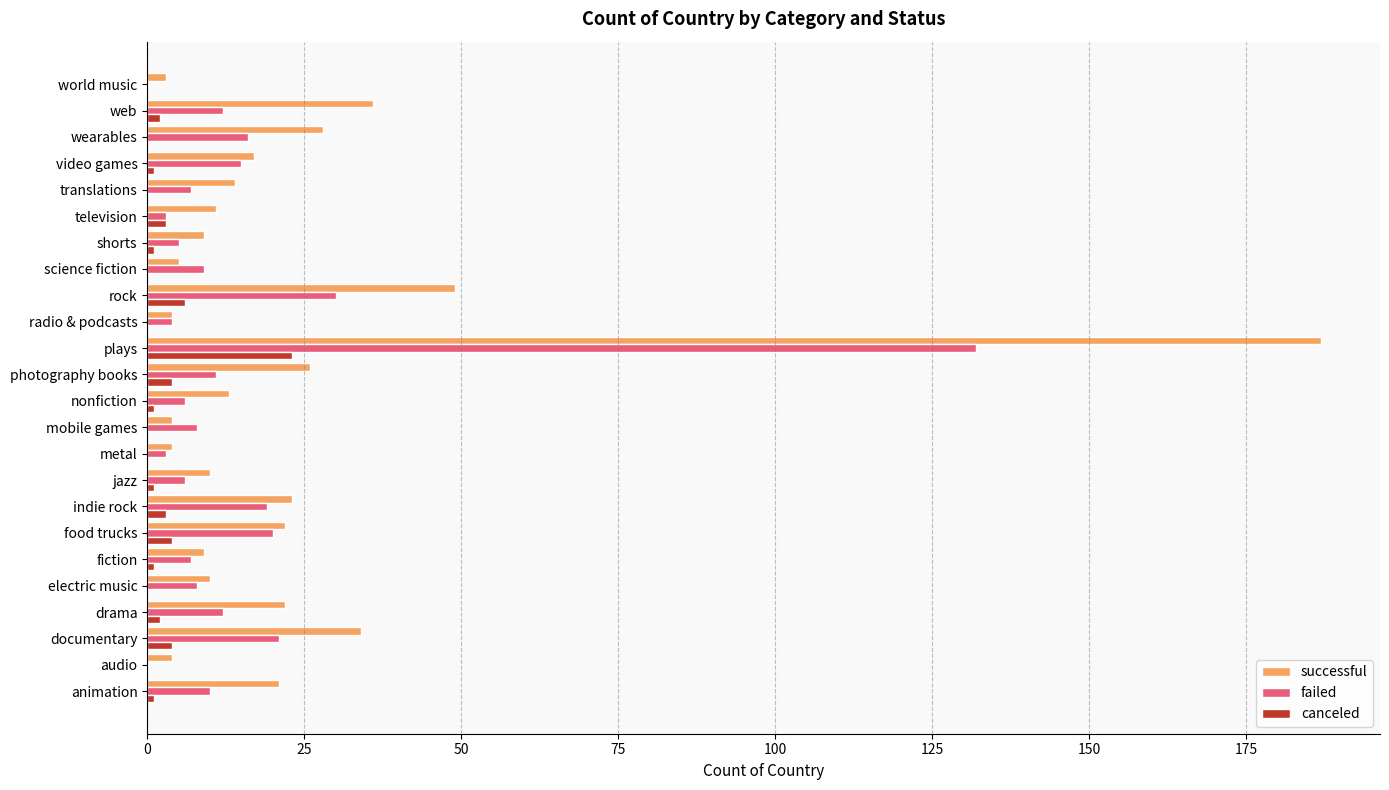

Which series changed the most between drama and plays?

successful